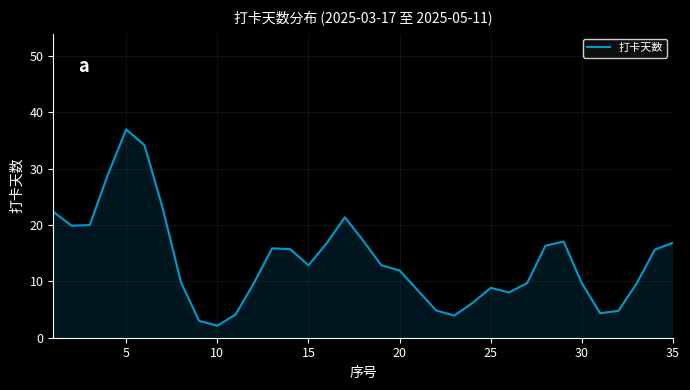

How many lines are shown in the chart?

1